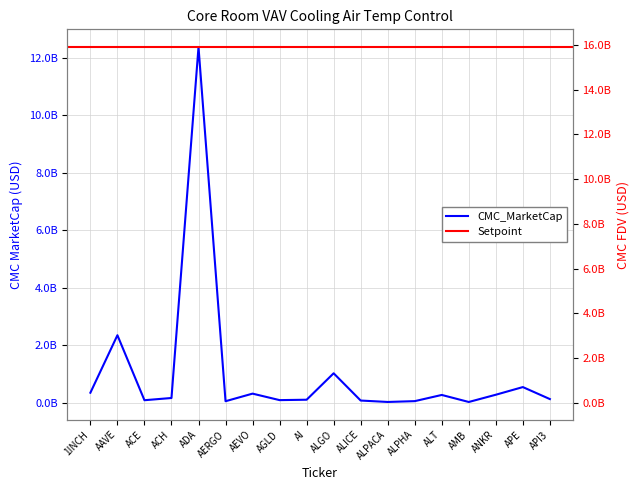

How many lines are shown in the chart?

2